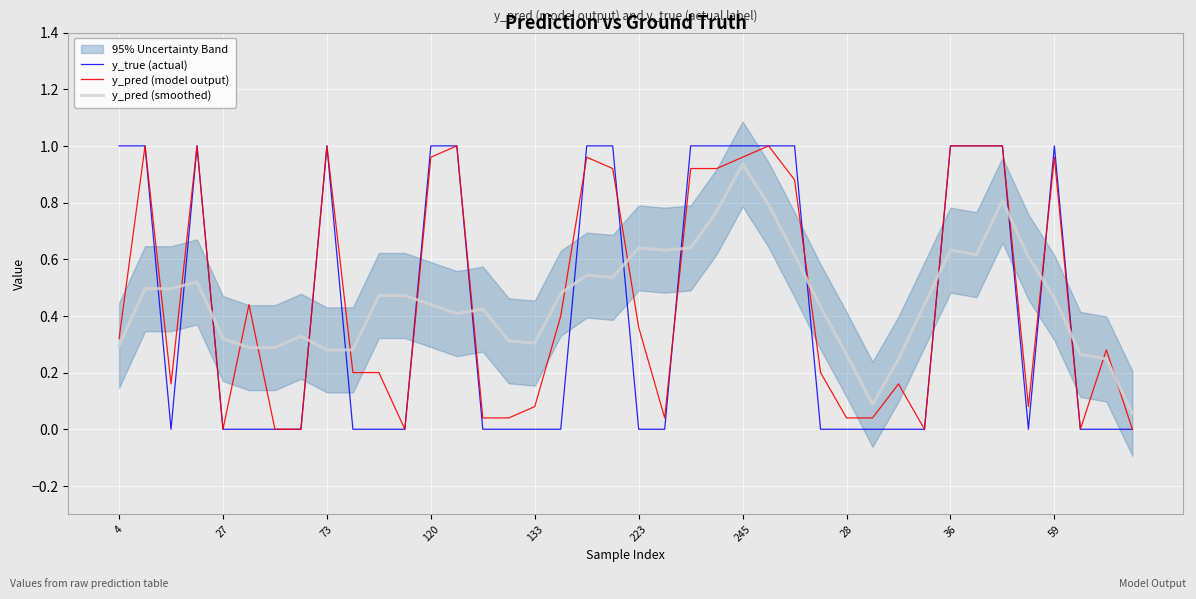

The y_pred (model output) series shows 0.5 at 223. True or false?

False